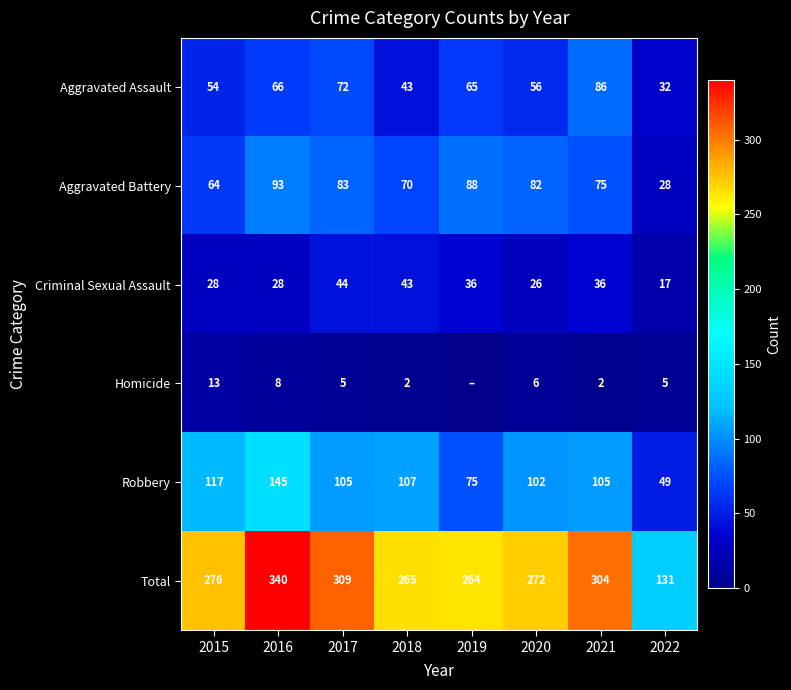

Between 2018 and 2021, which series saw the biggest shift?

Aggravated Assault